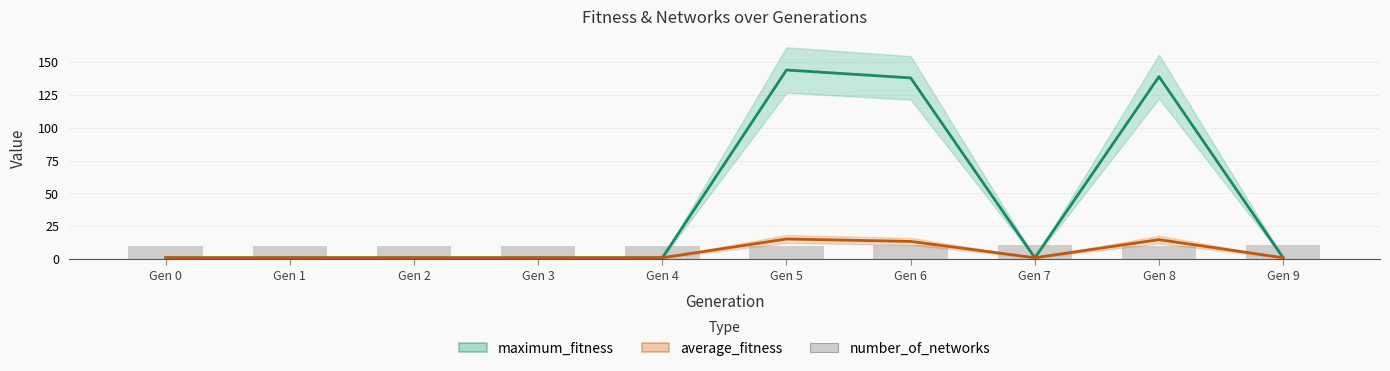

Which label corresponds to the smallest value in the chart?

Gen 0